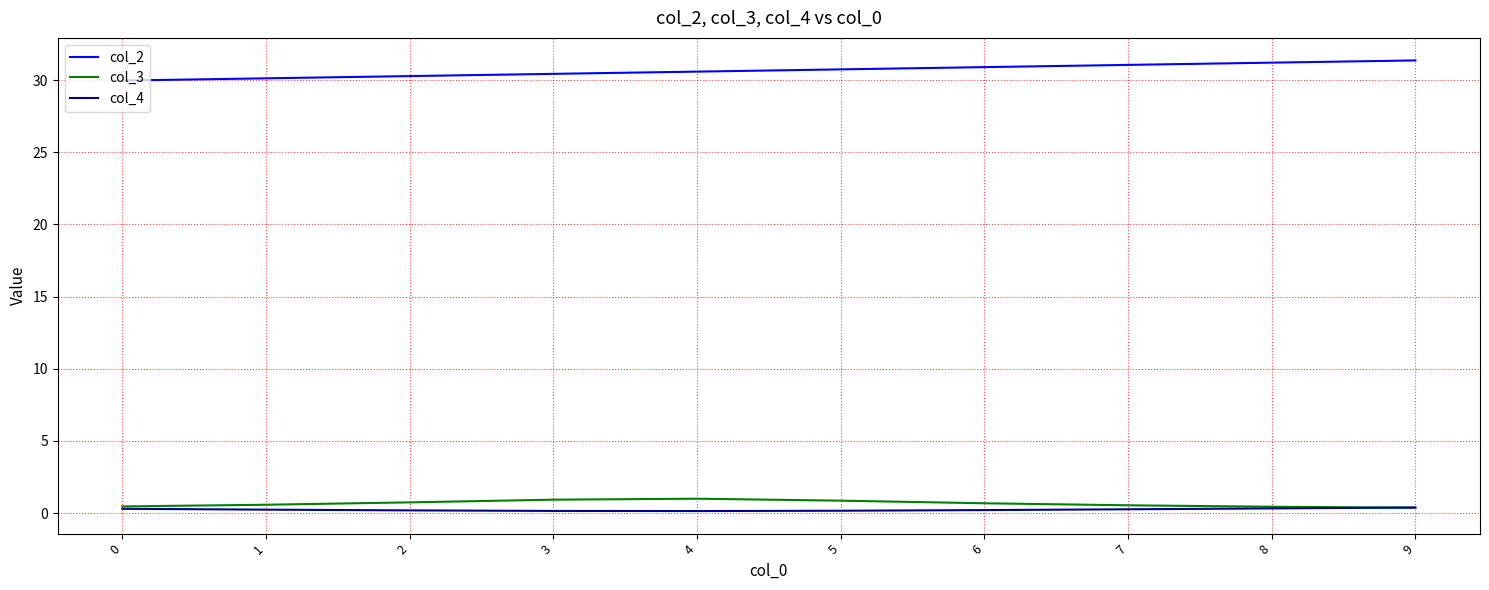

True or false: col_4 and col_2 cross at least once.

False